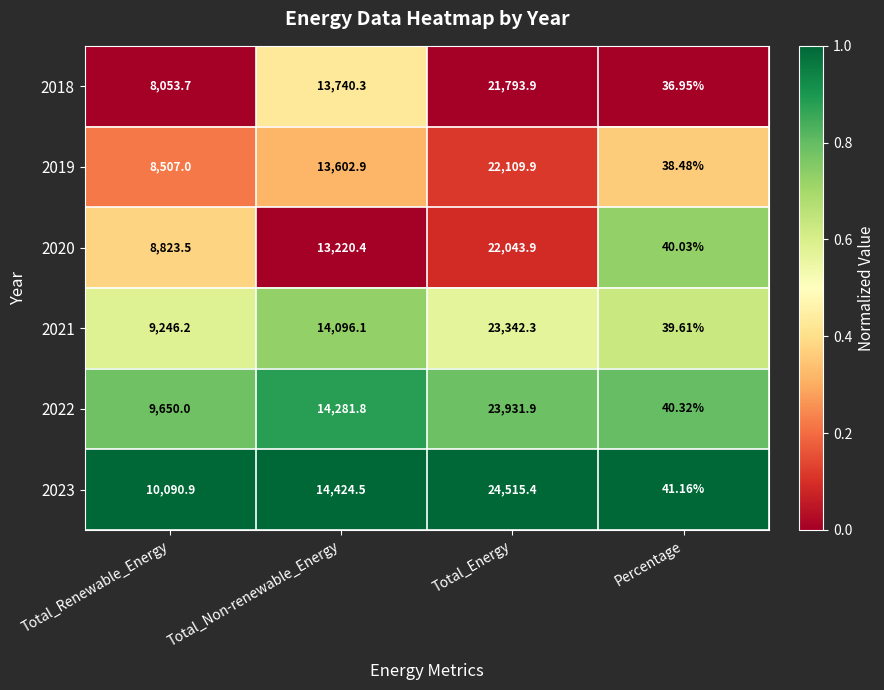

Rank the categories by 2018 value from lowest to highest.

Percentage, Total_Renewable_Energy, Total_Non-renewable_Energy, Total_Energy